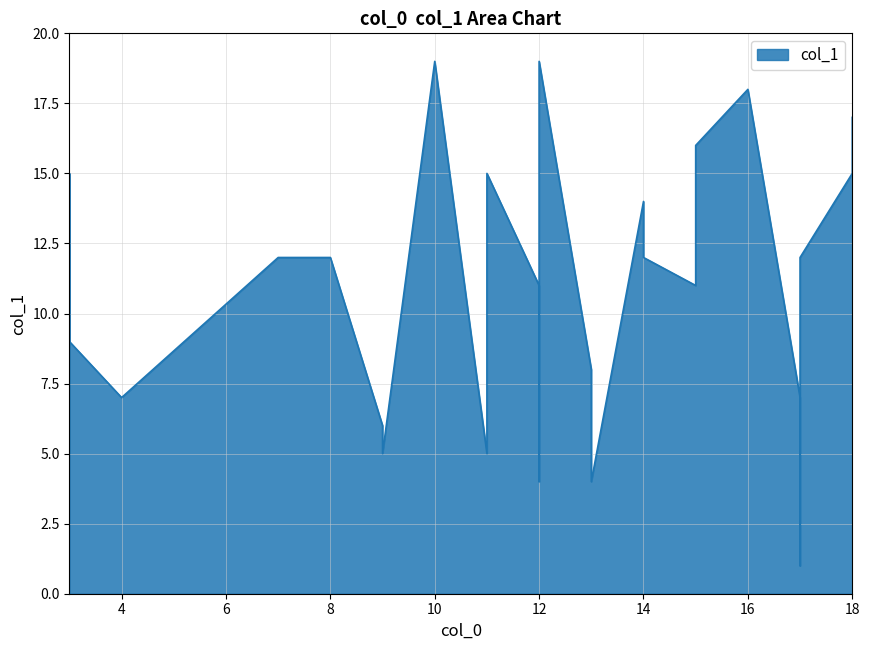

What is the value of the 13th point from the left?

19